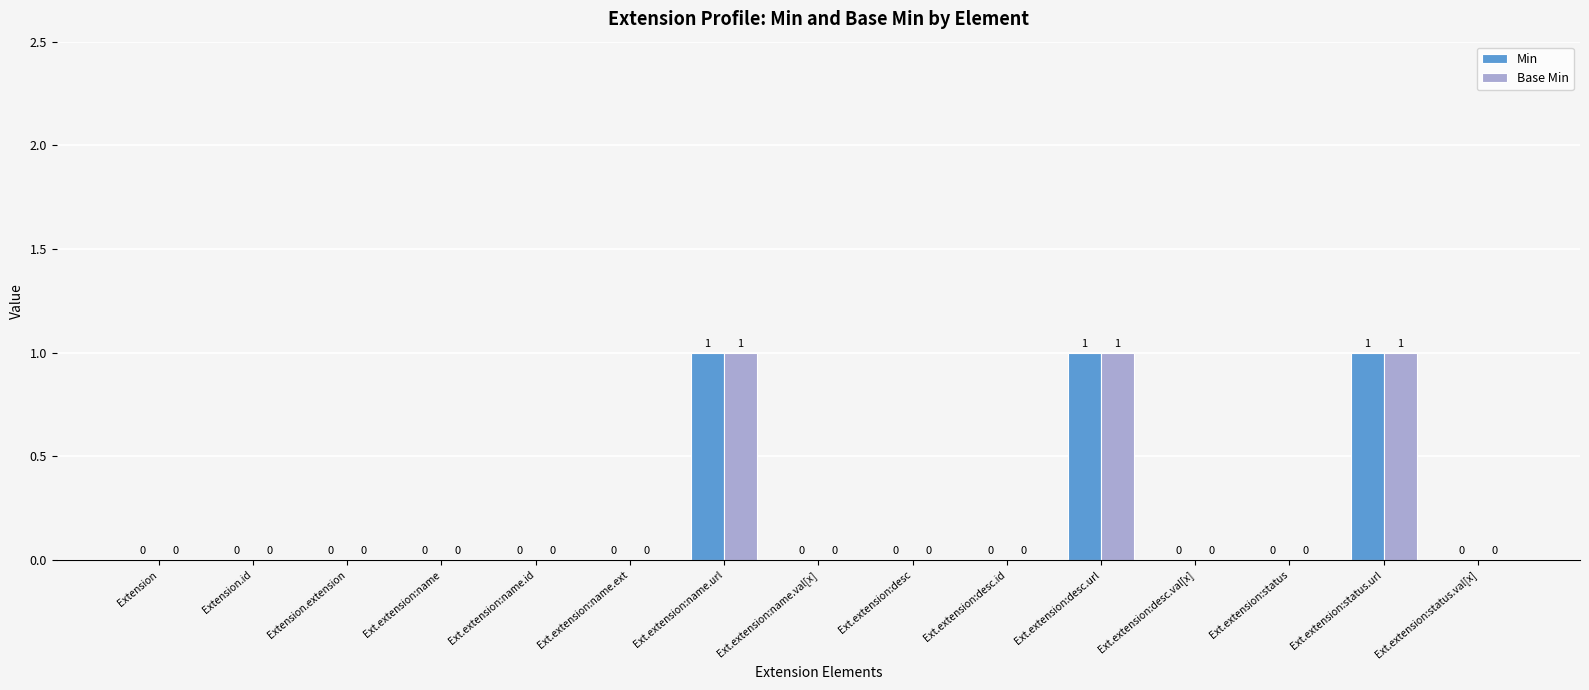

True or false: Min has a value of 0 at Ext.extension:desc.val[x].

True